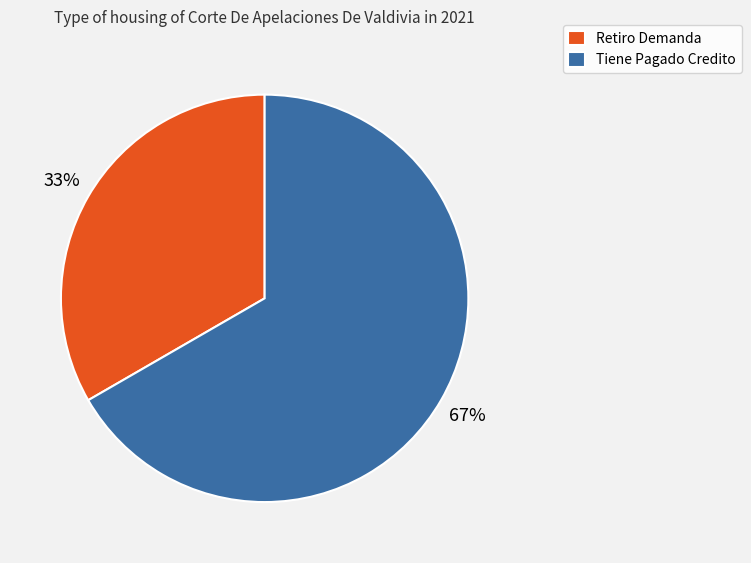

To the nearest percent, what is the average slice percentage?

50%